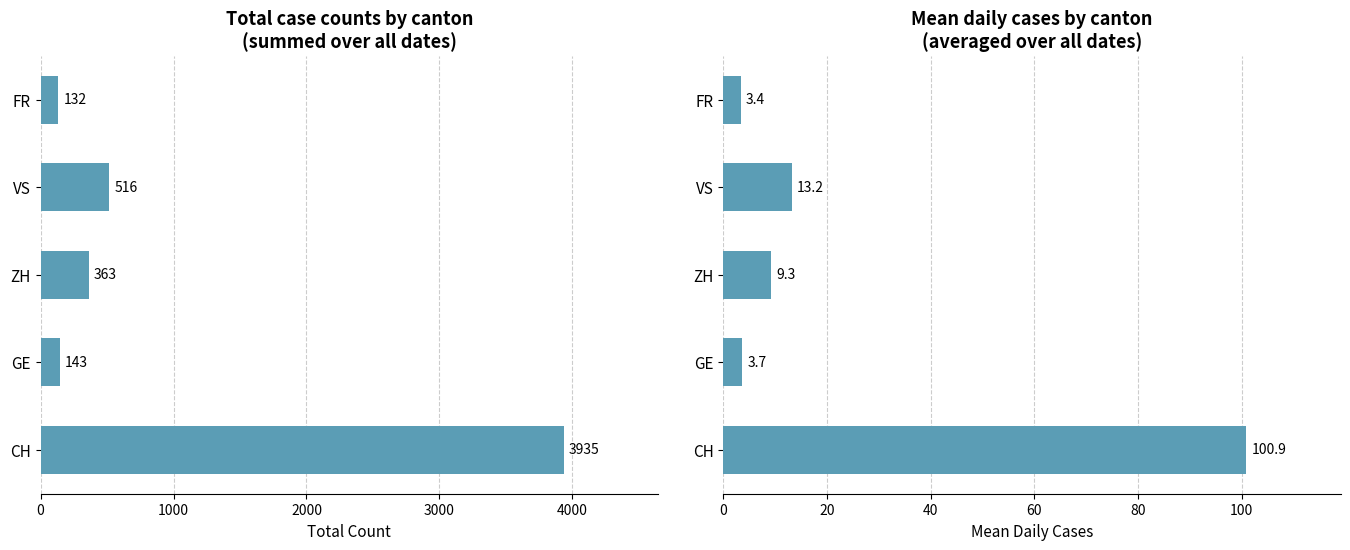

True or false: Total Count has a value of 3935.0 at CH.

True